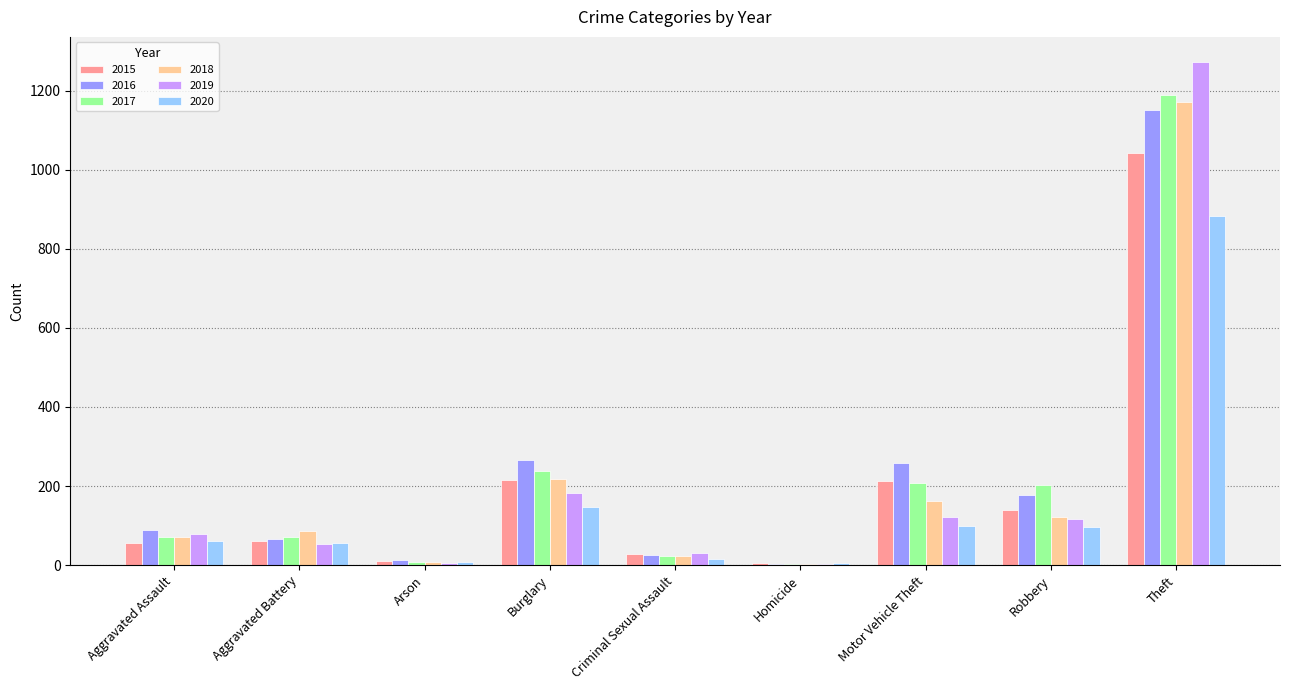

Read the 2018 value at Motor Vehicle Theft, to the nearest 10.

160